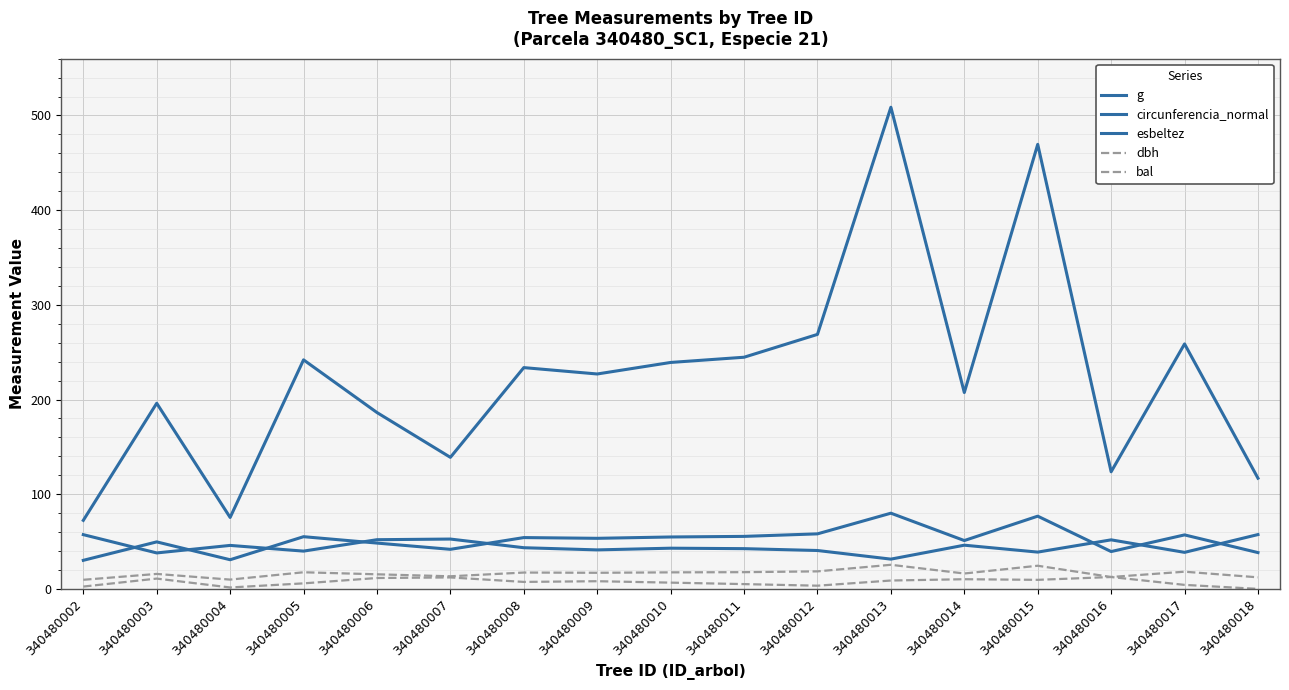

How many lines are shown in the chart?

5